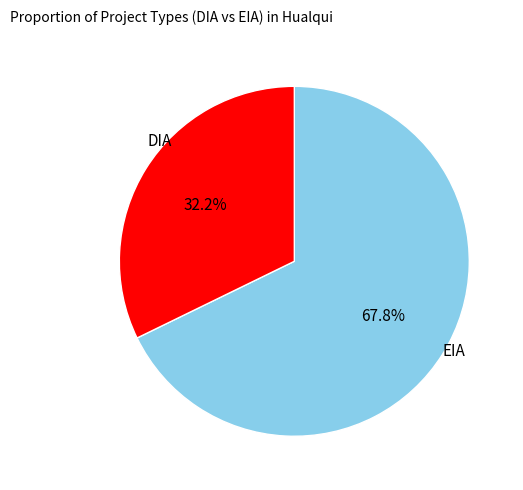

To the nearest percent, what is the difference between the EIA and DIA slice percentages?

36%